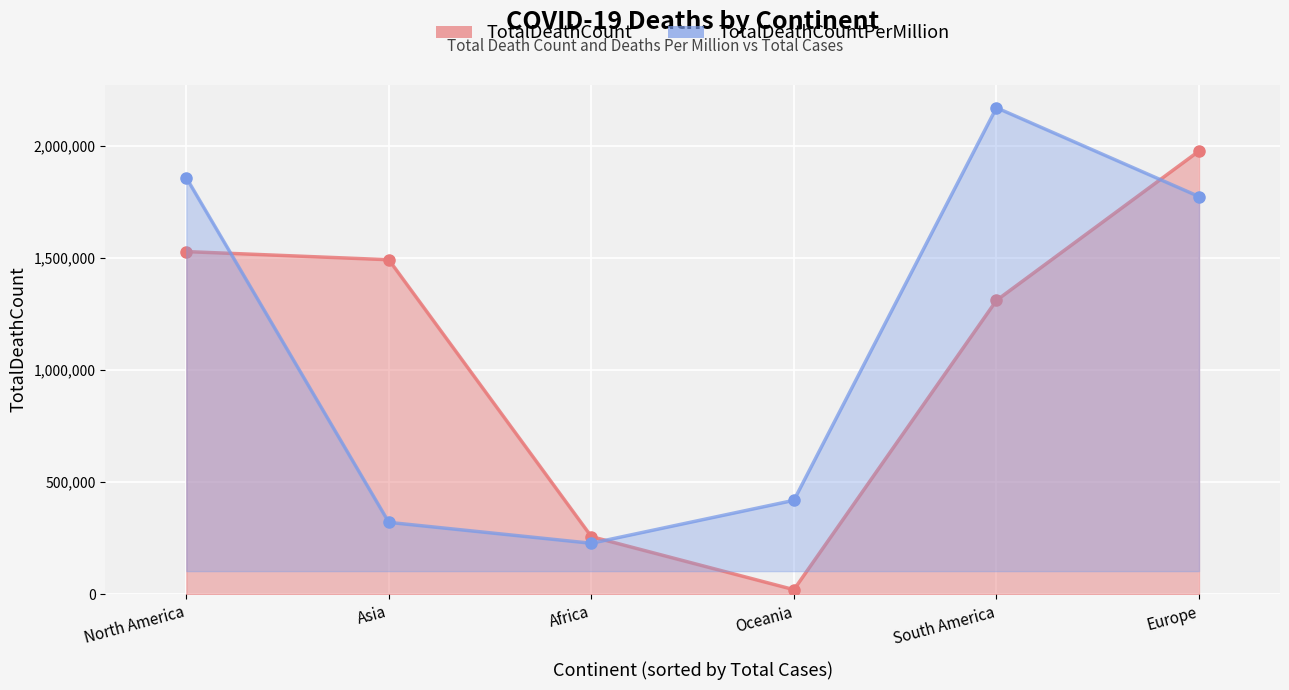

Between Europe and South America, which is larger?

Europe